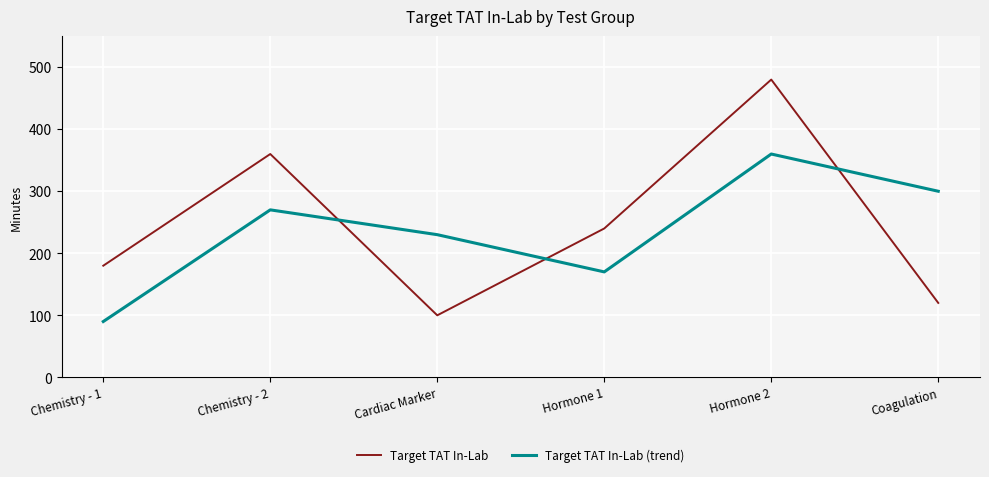

Between which two adjacent categories do Target TAT In-Lab and Target TAT In-Lab (trend) first intersect?

Chemistry - 2 and Cardiac Marker